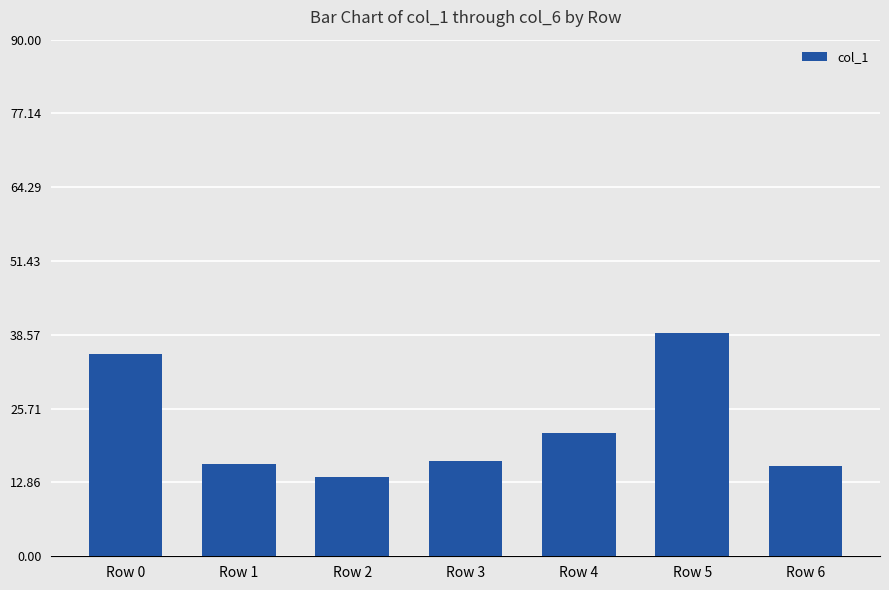

What value does the data have at Row 5?

38.9